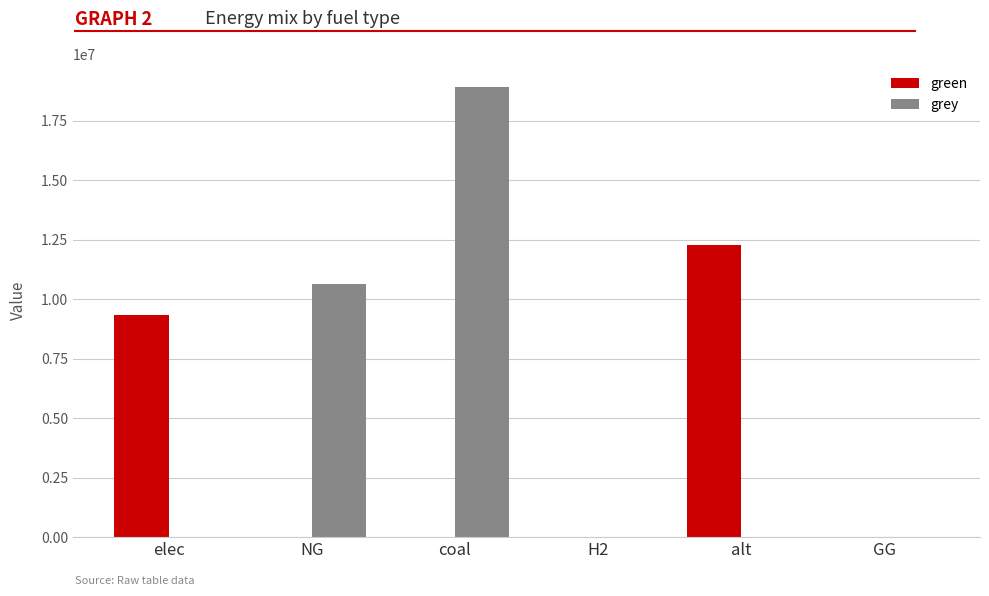

At which category is the sum across all series the highest?

coal